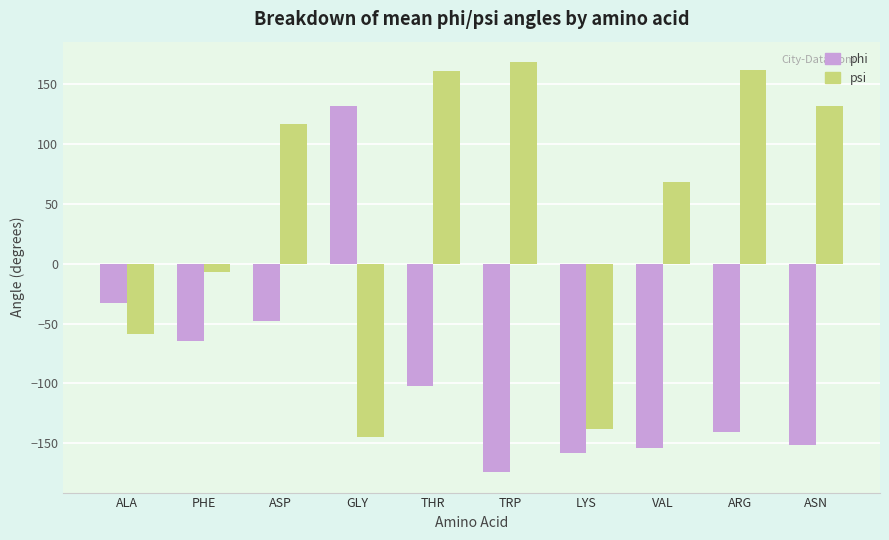

The value of psi at ASN is 131.8. True or false?

True